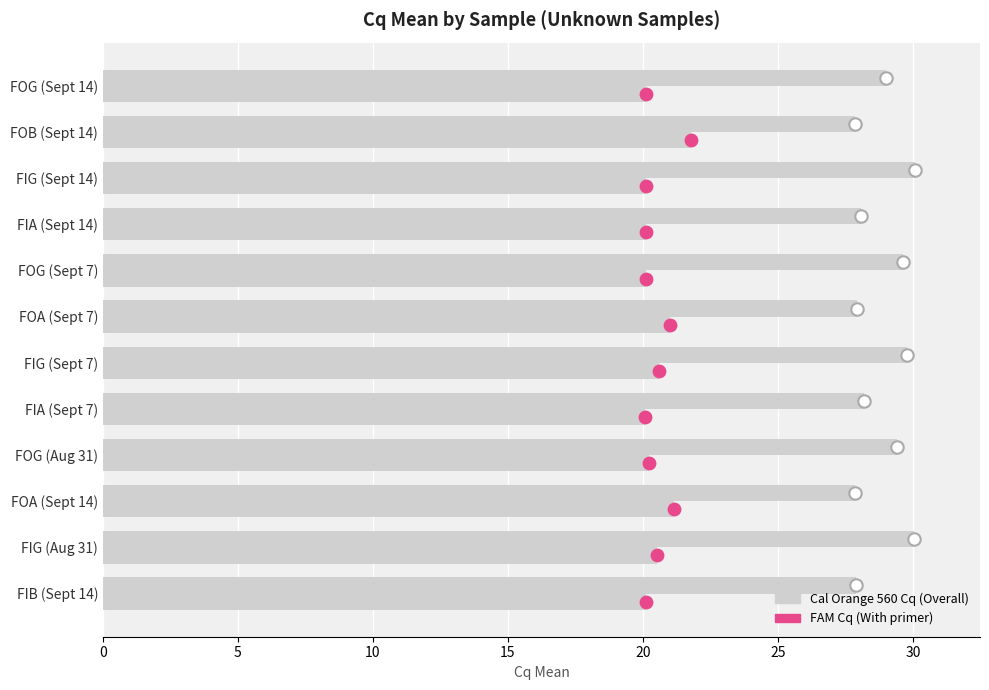

Is the value of FAM Cq at FIA (Sept 7) greater than the value of Cal Orange 560 Cq at FIB (Sept 14)?

No